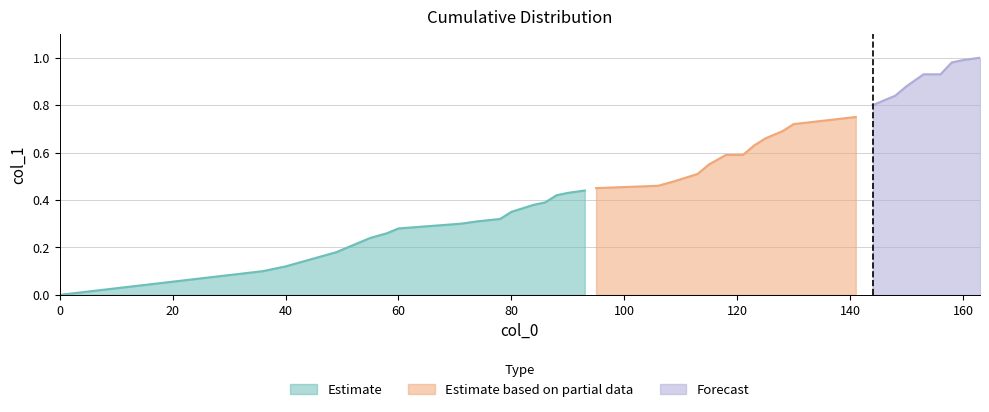

At which category does the chart reach its peak across all series?

163